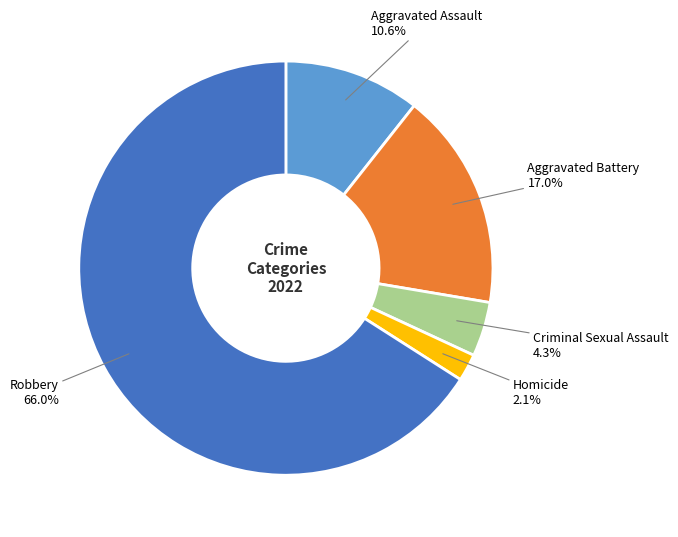

Between Aggravated Battery and Robbery, which is larger?

Robbery